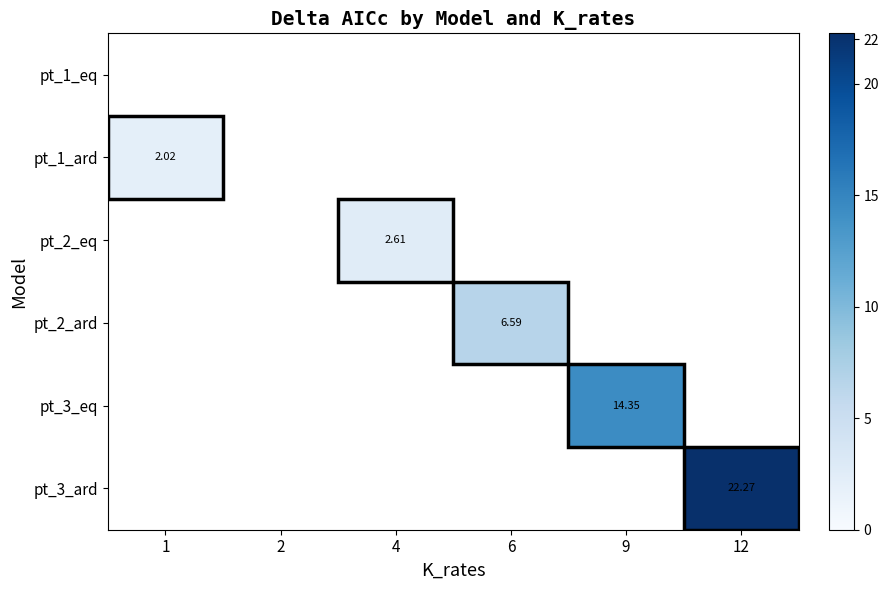

Rank the categories by pt_1_ard value from highest to lowest.

1, 2, 4, 6, 9, 12